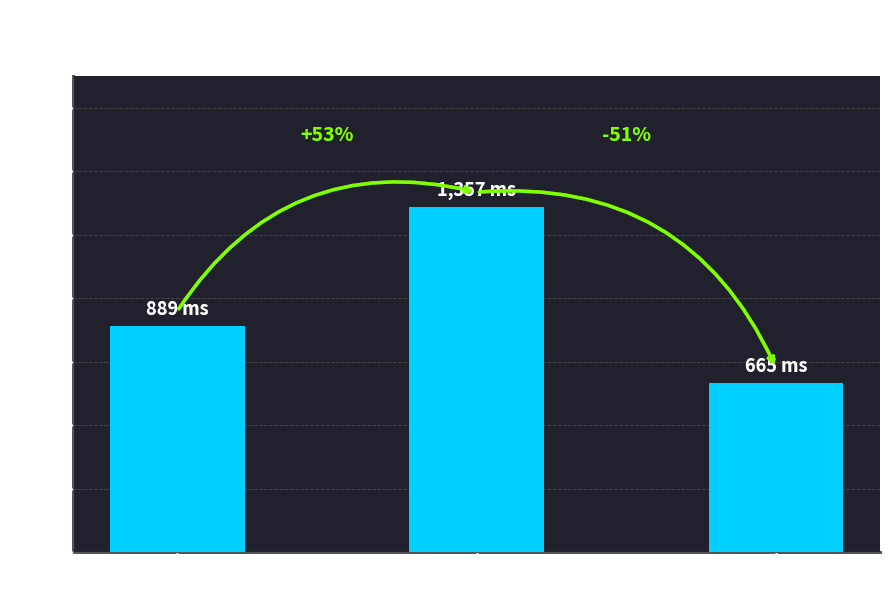

List the labels in order of value, largest first.

Congruent, Baseline, Incongruent